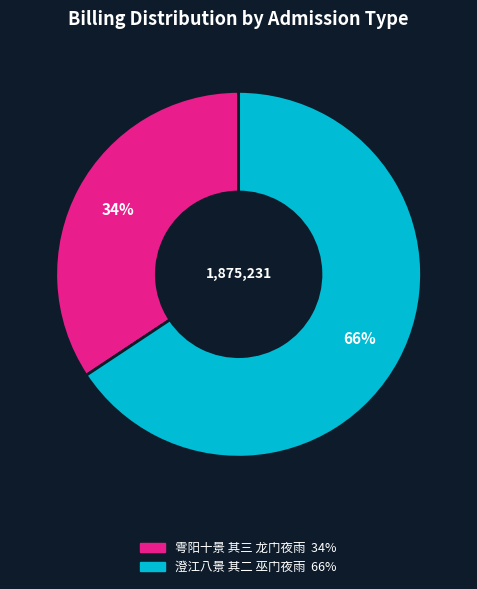

What is the ratio of the value at 雩阳十景 其三 龙门夜雨 to the value at 澄江八景 其二 巫门夜雨?

0.5